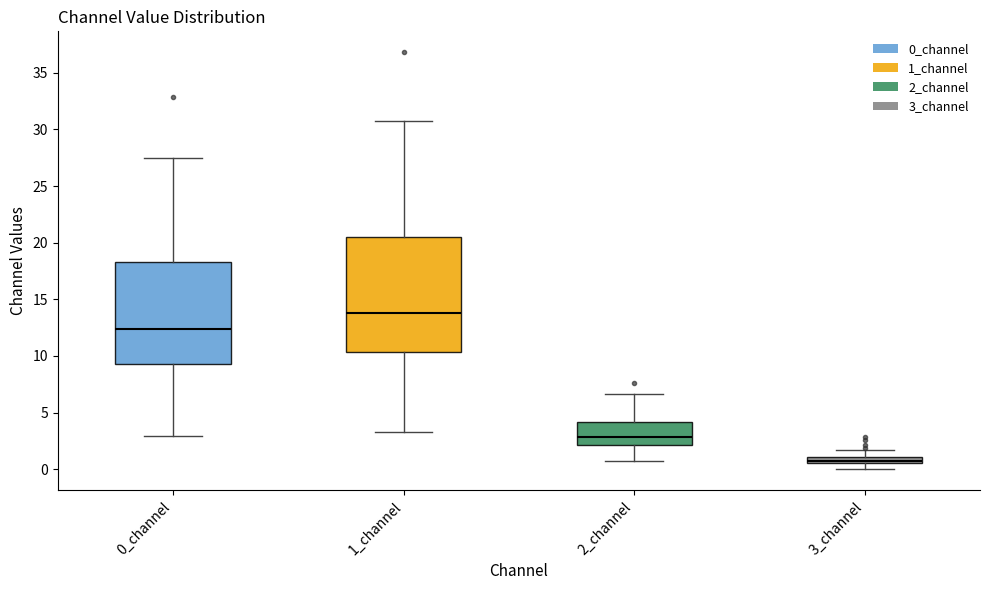

Which box has the highest median line?

1_channel